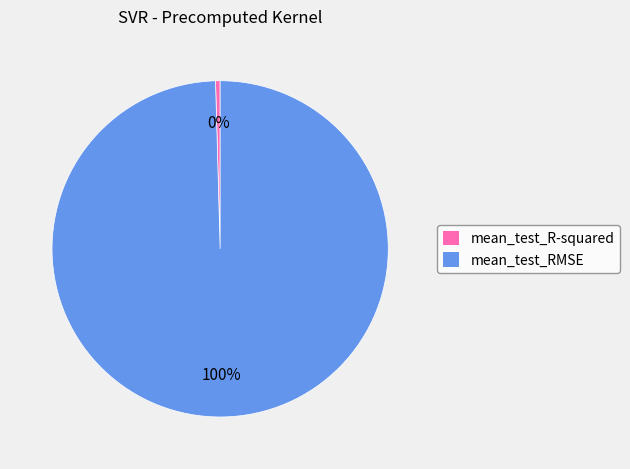

Which category has the biggest portion of the pie?

mean_test_RMSE